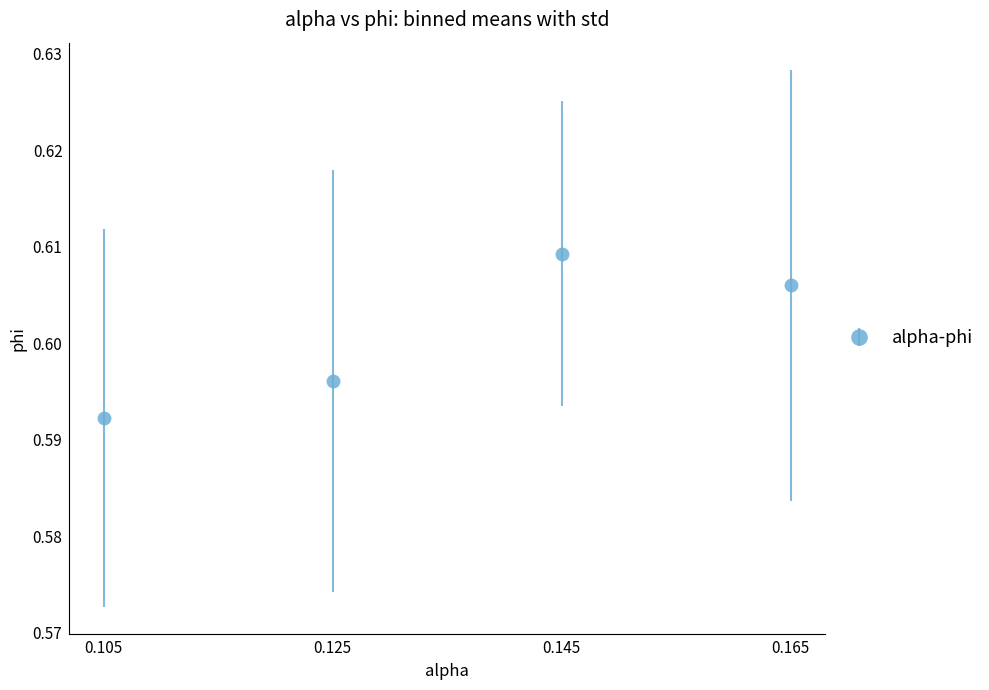

Is it true that the value at 0.145 is 0.3?

False